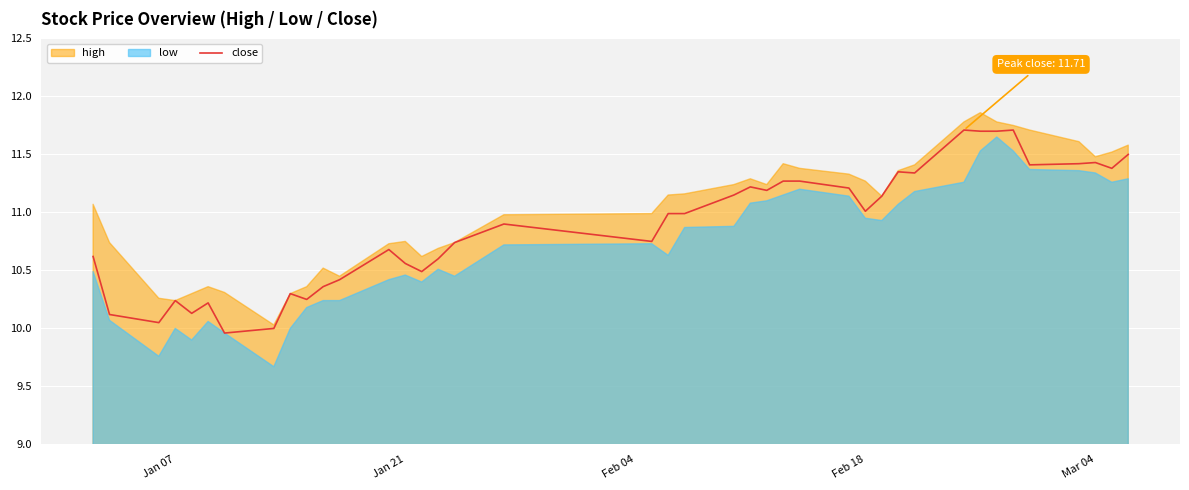

Does the chart display data point markers on the line(s)?

No